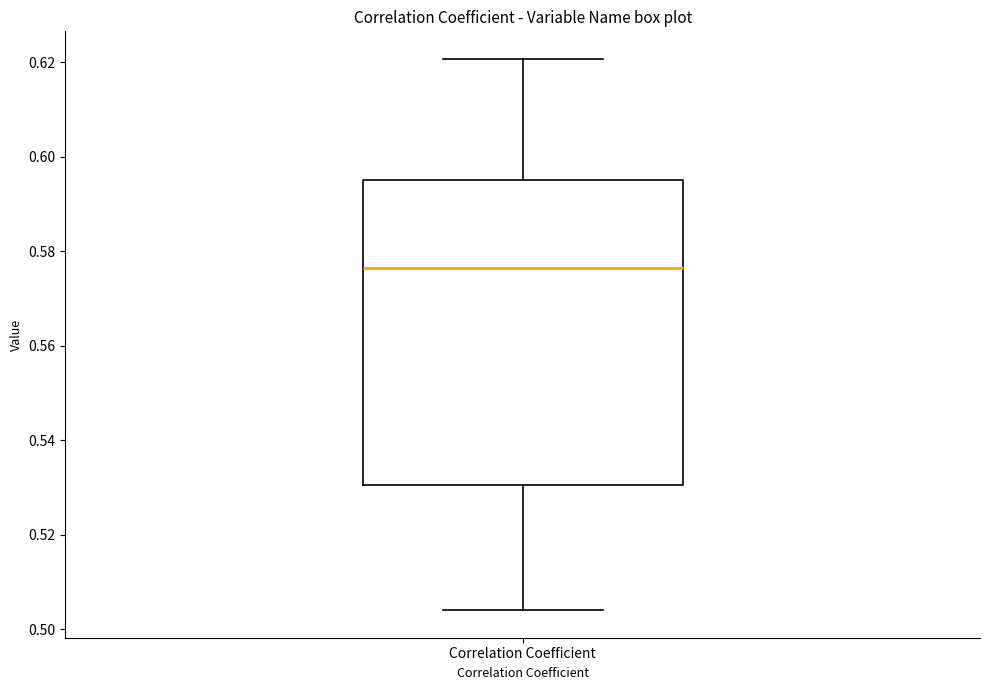

Where does the median line of the box for Correlation Coefficient sit on the y-axis? The values are not printed on the chart, so give them approximately, as read against the axis.

0.576